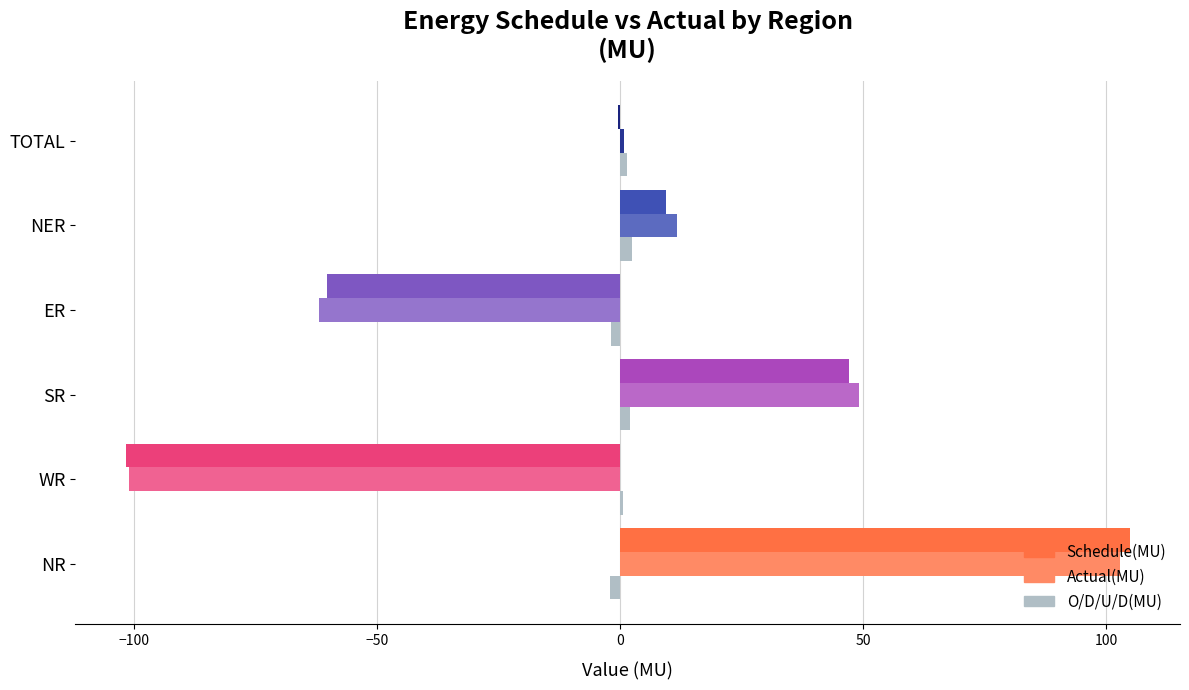

What is the highest value of the Actual(MU) series?

102.9